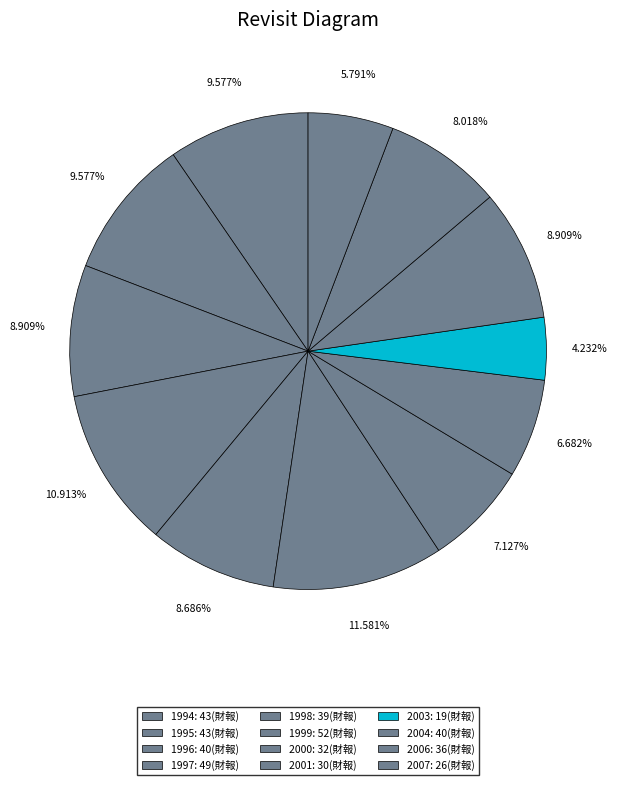

How many slices are in this pie chart?

12